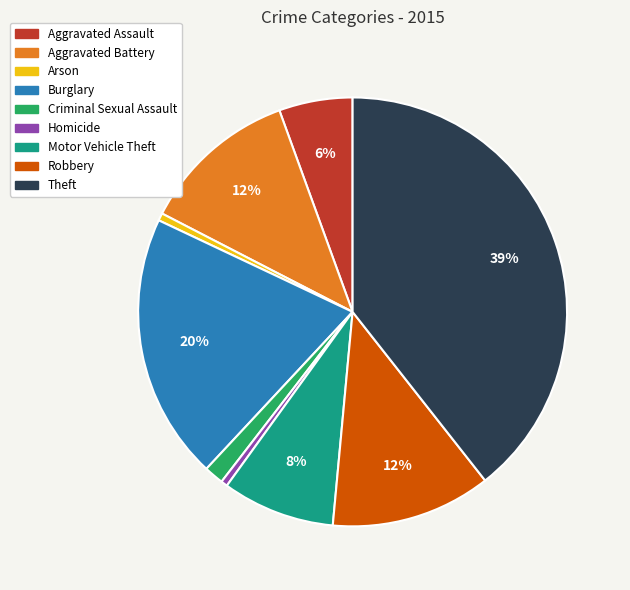

Do Criminal Sexual Assault and Aggravated Battery together represent more than half of the pie?

No